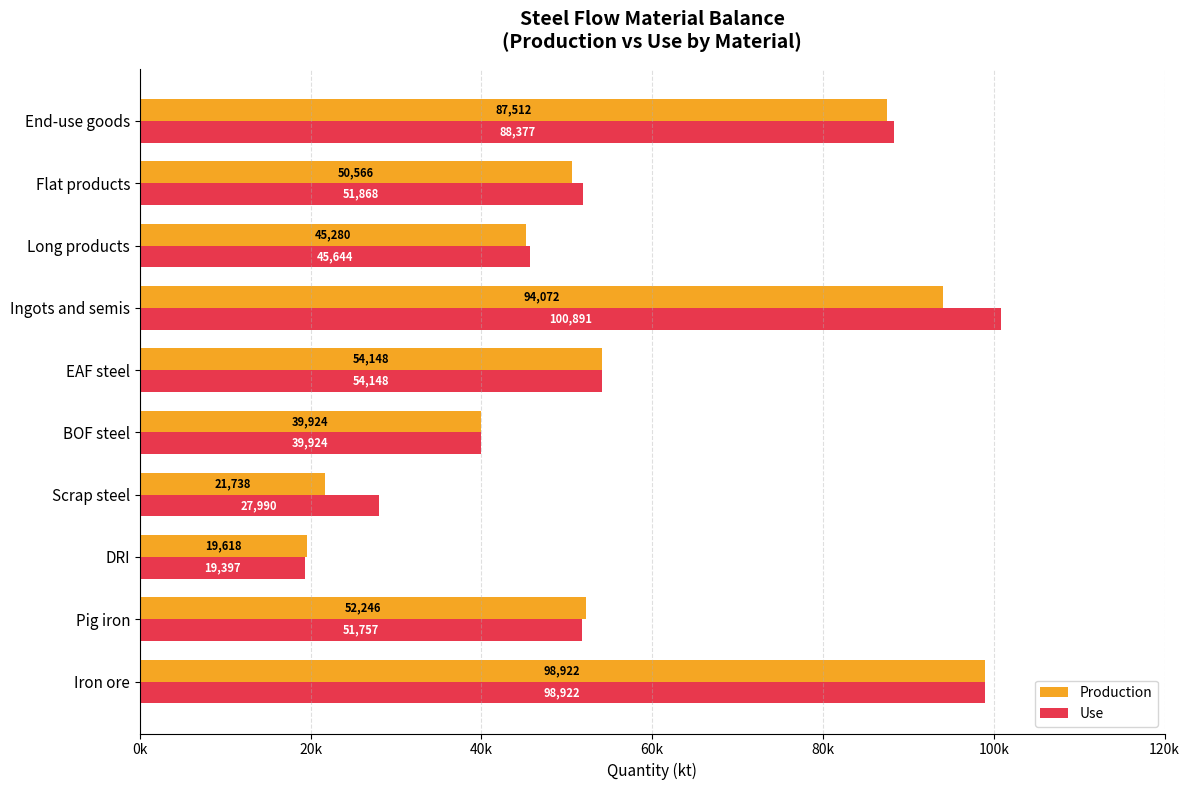

Which series has the largest total across all categories?

Use